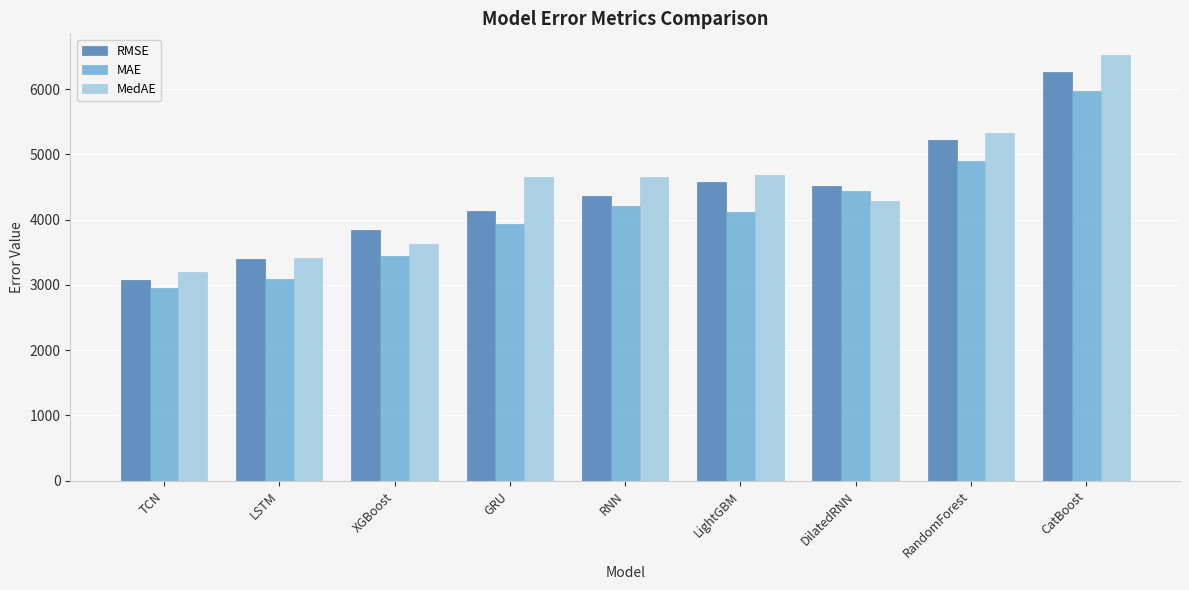

Where does the MedAE series first go above 4651?

GRU